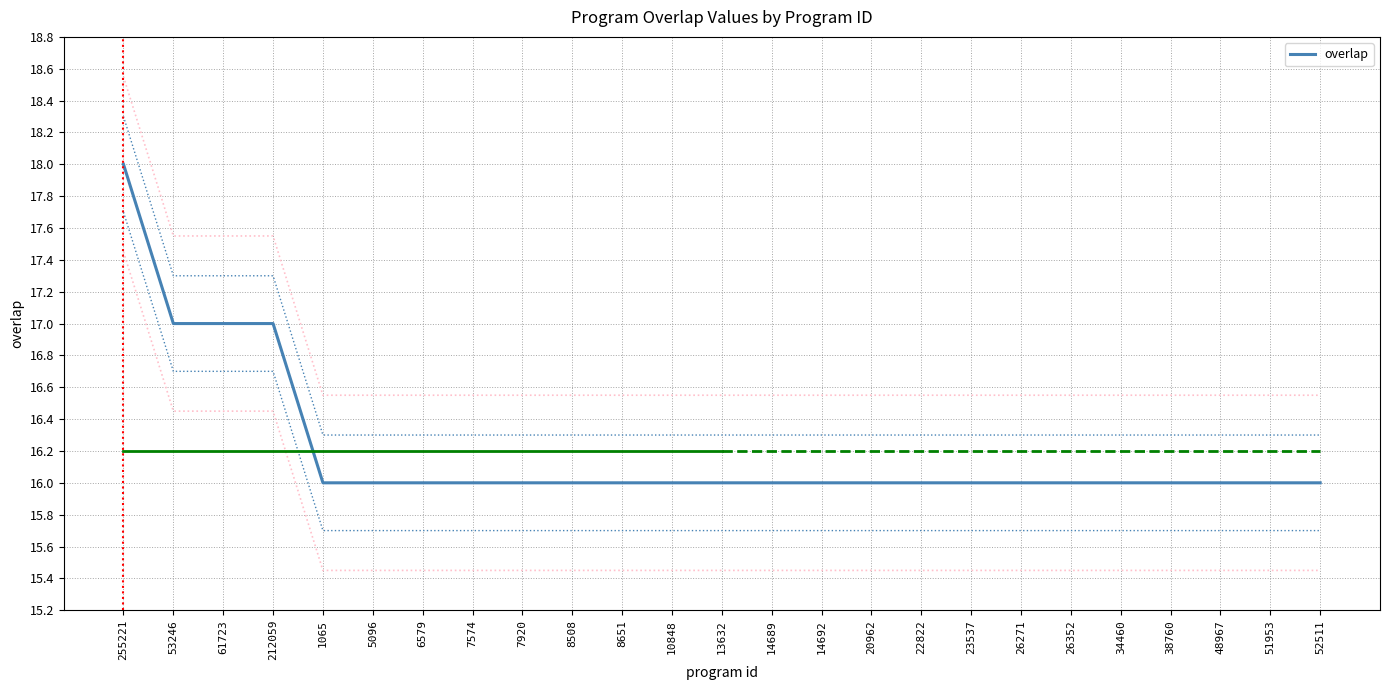

What is the difference between the second highest and second lowest values?

1